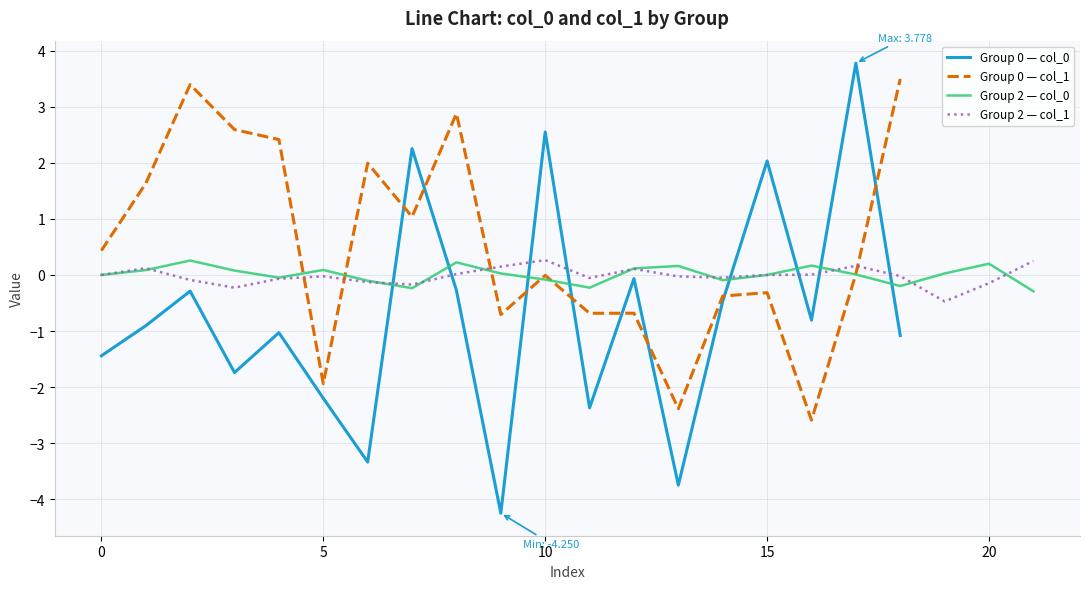

What is the maximum value for Group 0 — col_1?

3.5